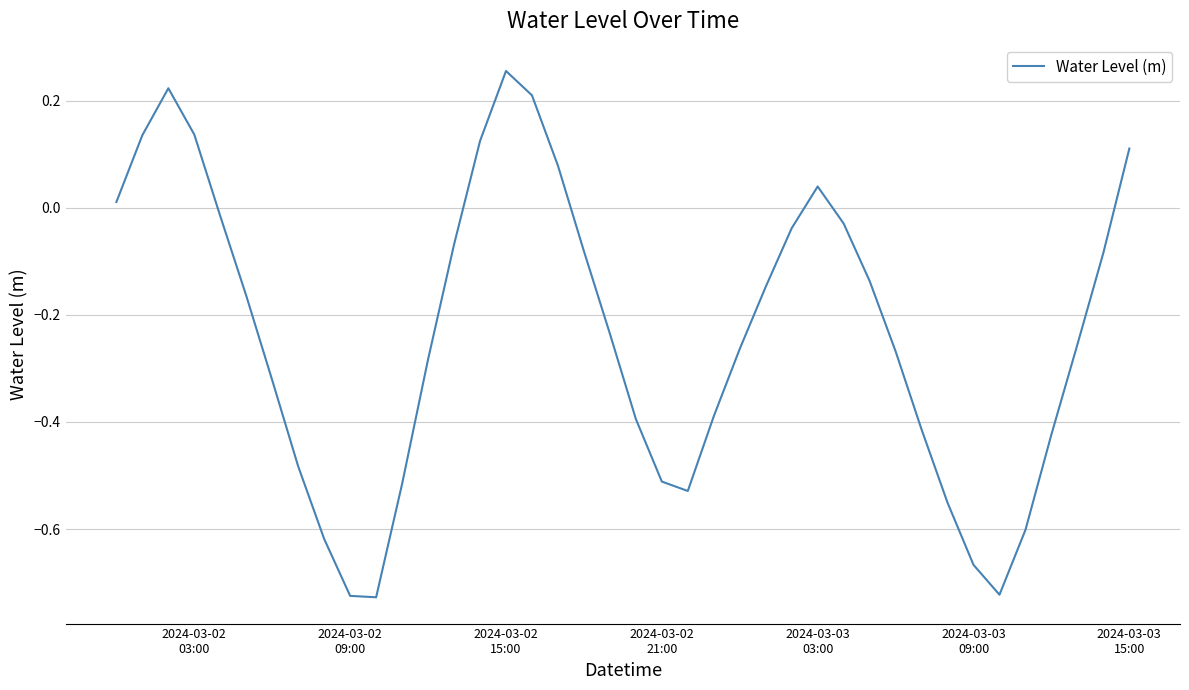

What is the label of the 25th point from the right?

2024-03-02 15:00